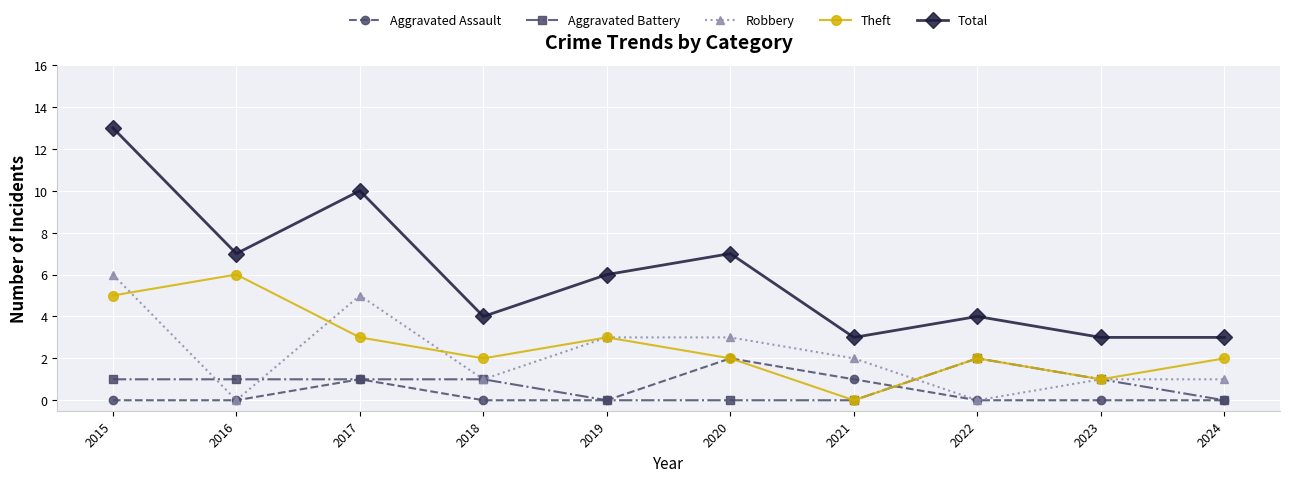

True or false: Aggravated Assault and Total intersect in this chart.

False